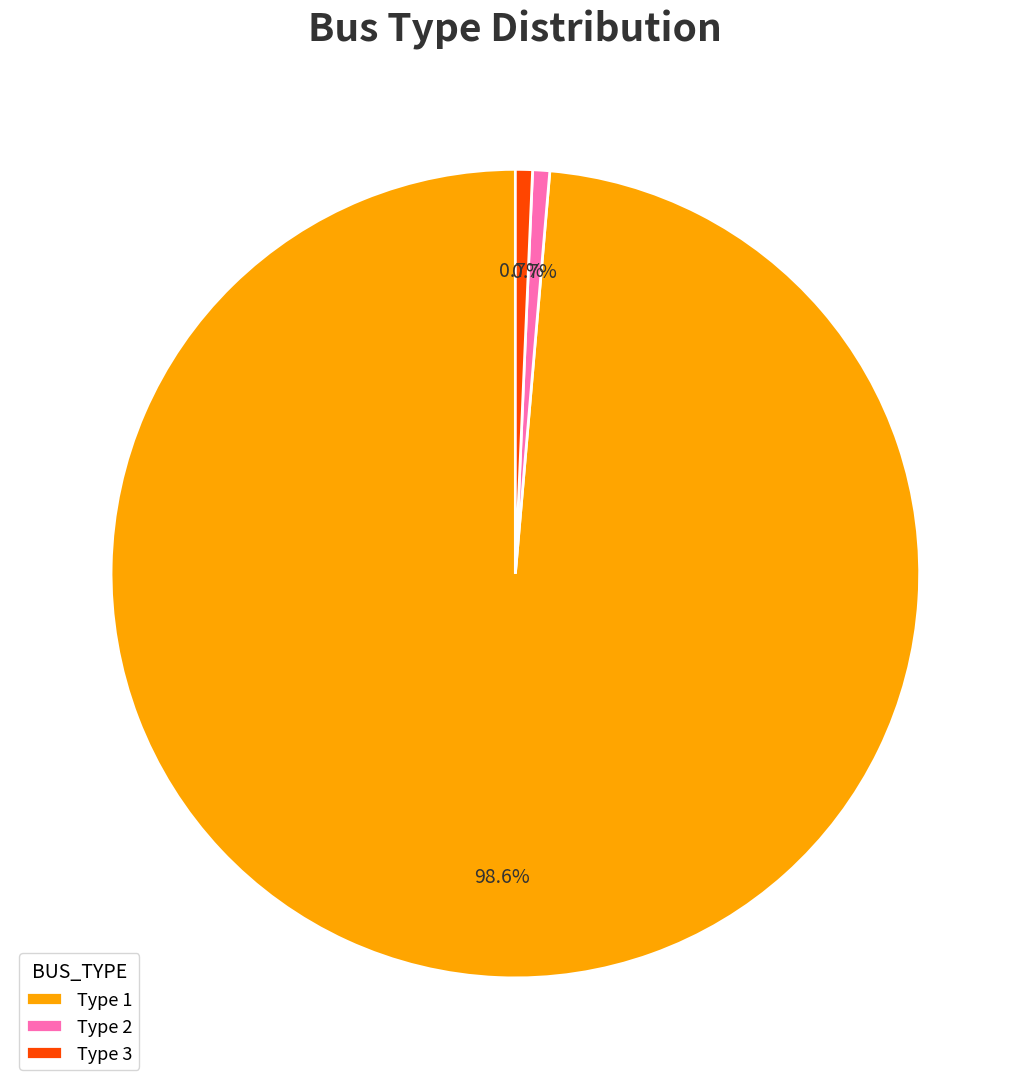

Which category has the biggest portion of the pie?

Type 1